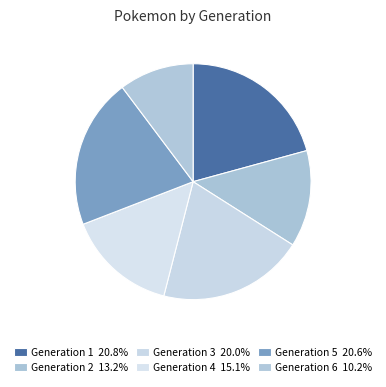

The Generation 6 slice represents 22% of the pie. True or false?

False